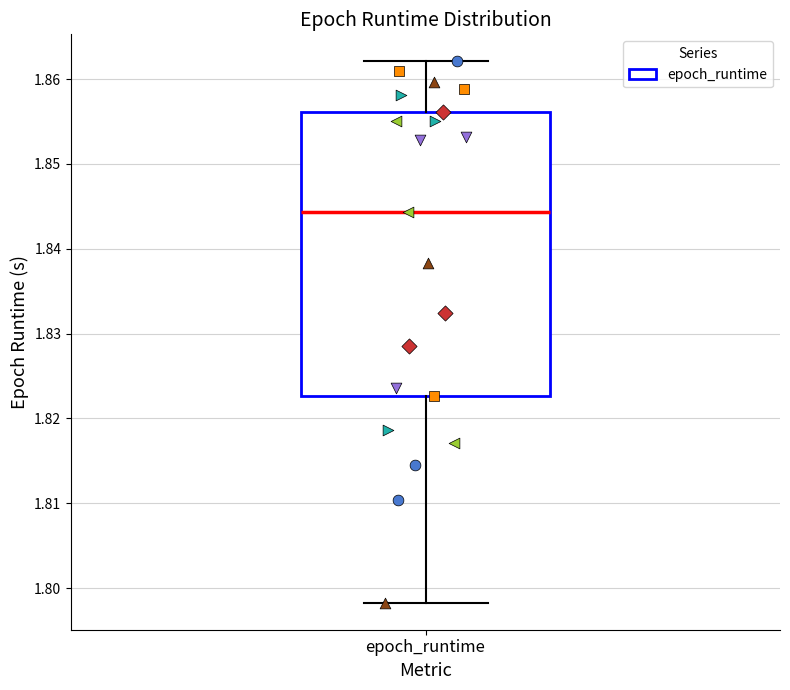

Read this box plot against the y-axis: the position of the median line, the range covered by the box, and the ends of both whiskers. The values are not printed on the chart, so give them approximately, as read against the axis.

median 1.844, box 1.823 to 1.856, whiskers 1.798 to 1.862